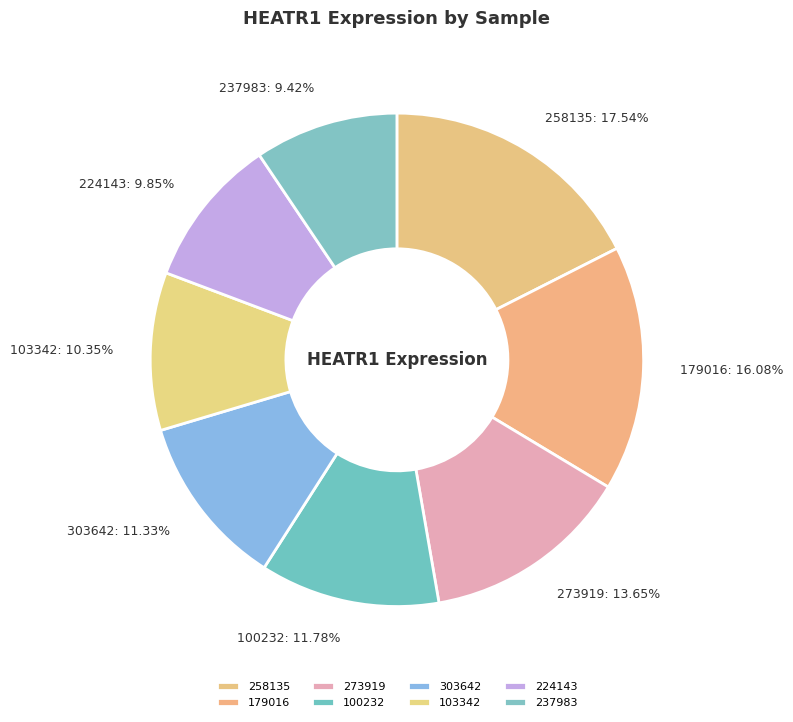

Which category has the biggest portion of the pie?

258135